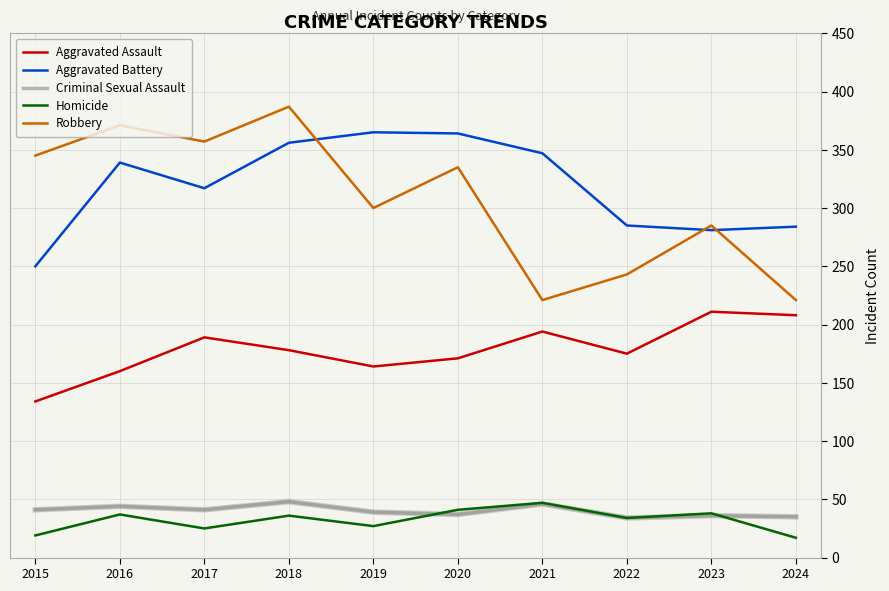

What are all the series names shown in the legend?

Aggravated Assault, Aggravated Battery, Criminal Sexual Assault, Homicide, Robbery